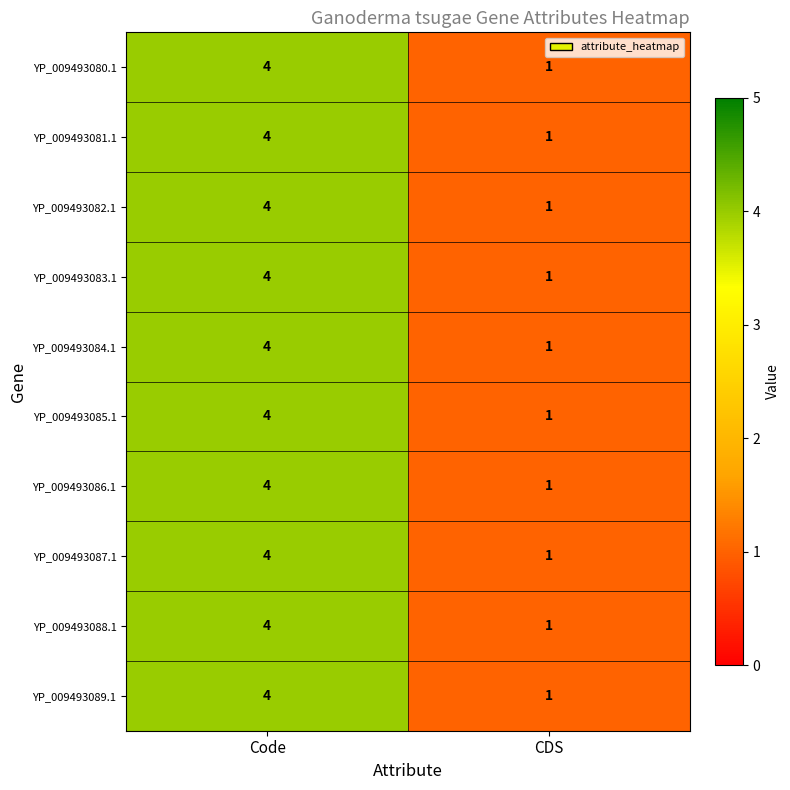

What is the difference between the maximum and minimum values in the YP_009493089.1 series?

3